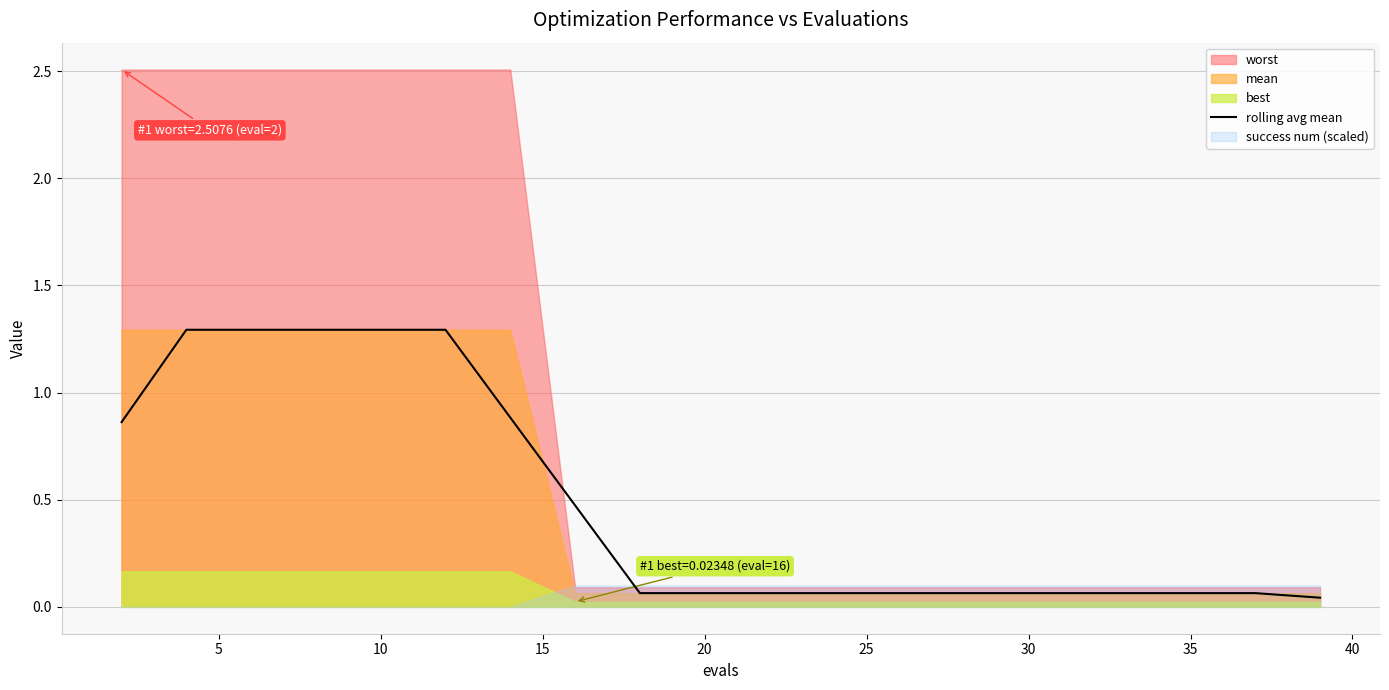

What is the highest value of the rolling avg mean series?

1.3